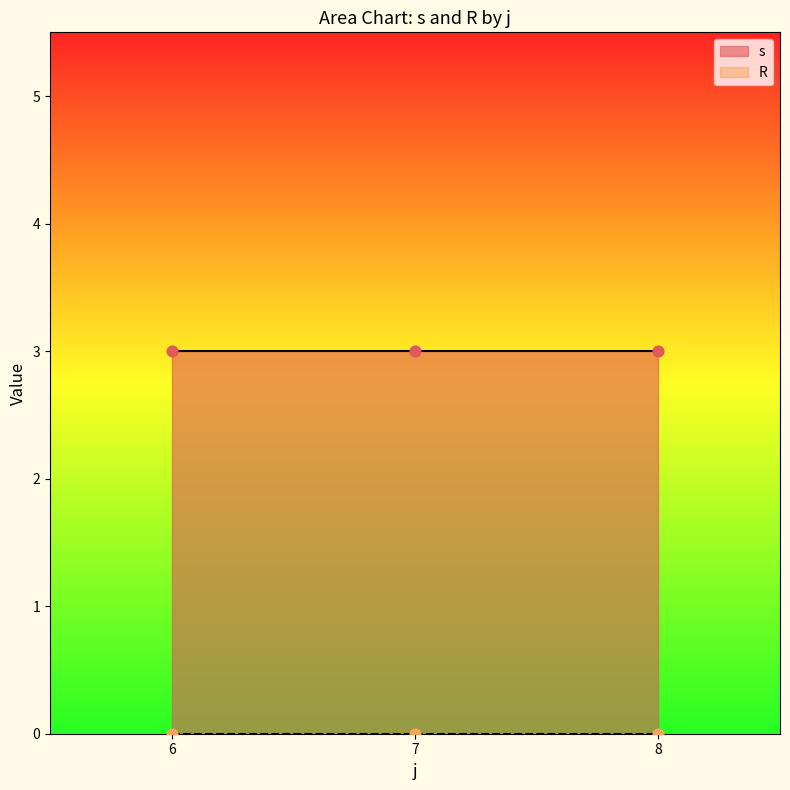

Which series reaches the maximum Y coordinate?

s